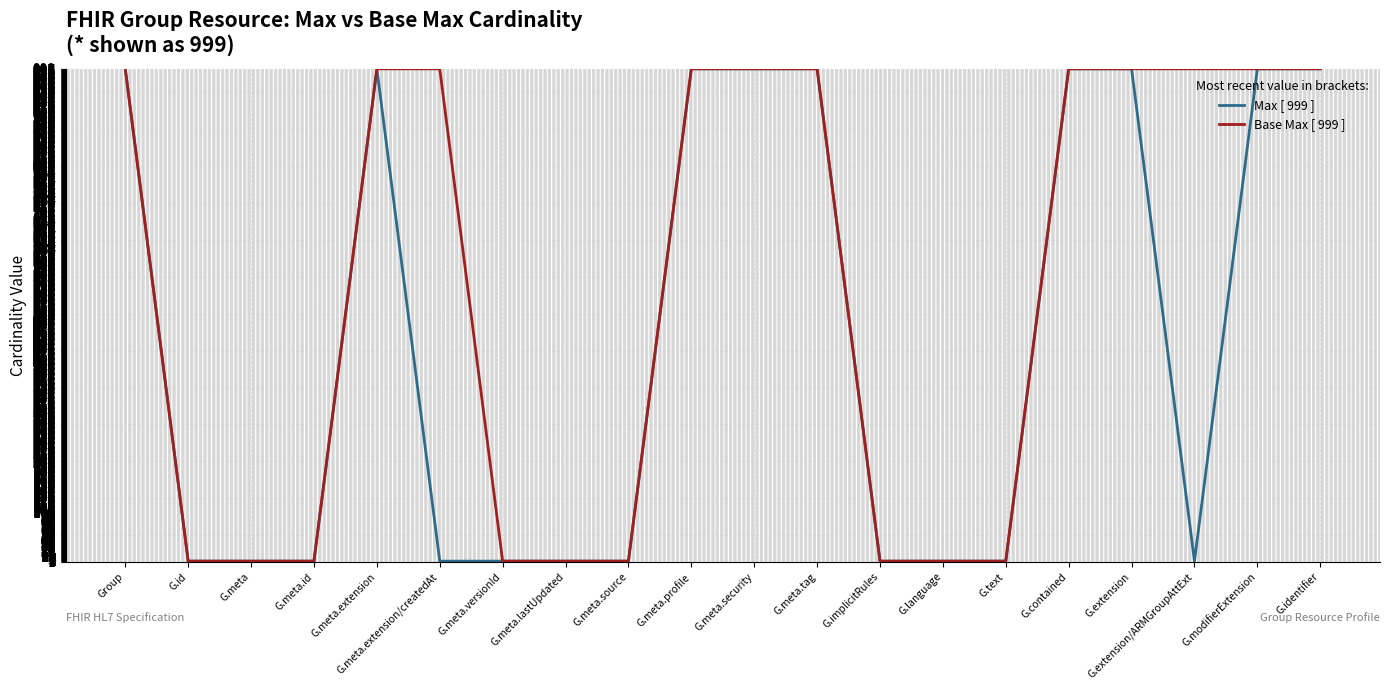

What is the sum of the Max [ 999 ] values at G.identifier and G.meta?

1000